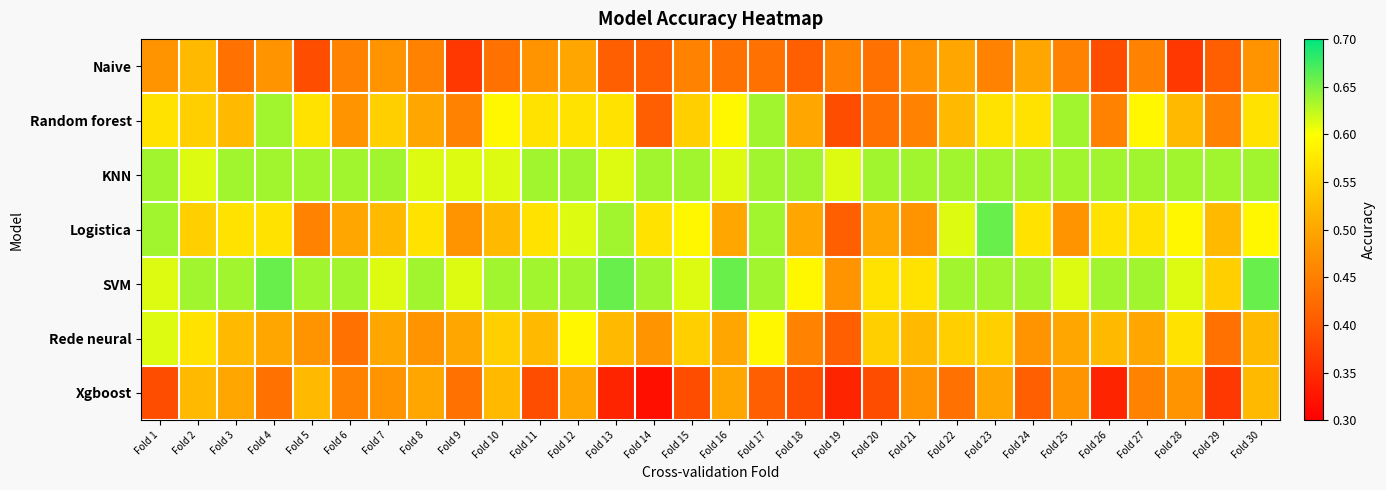

Which series has the largest total across all categories?

KNN